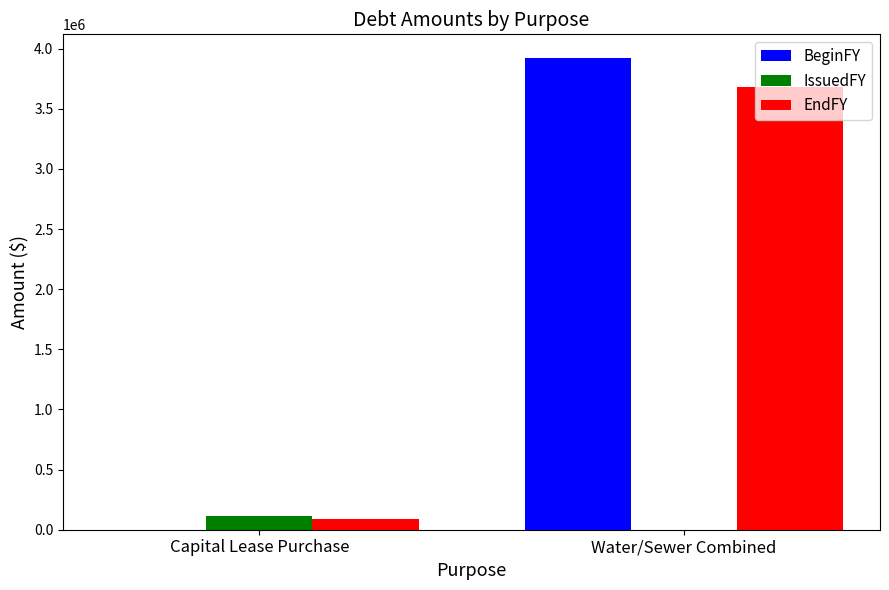

At which category is the sum across all series the highest?

Water/Sewer Combined